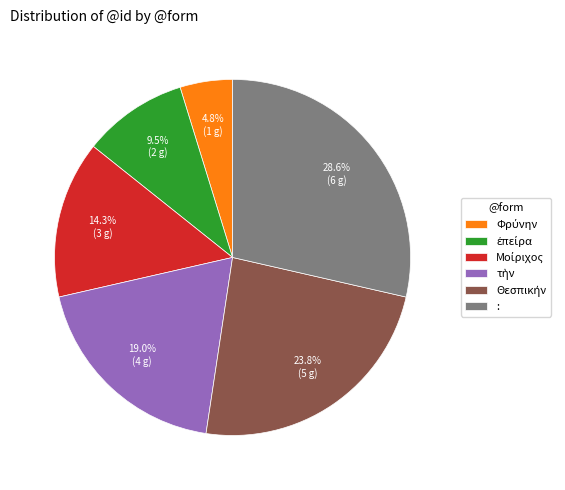

Which category has the biggest portion of the pie?

: